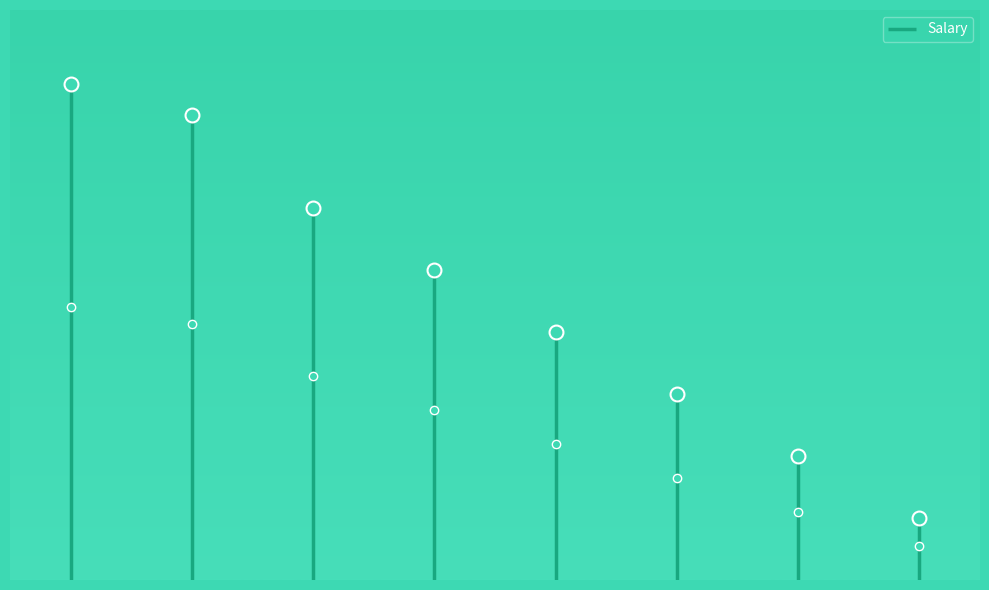

True or false: there are more than 1 points higher than both neighbors.

False